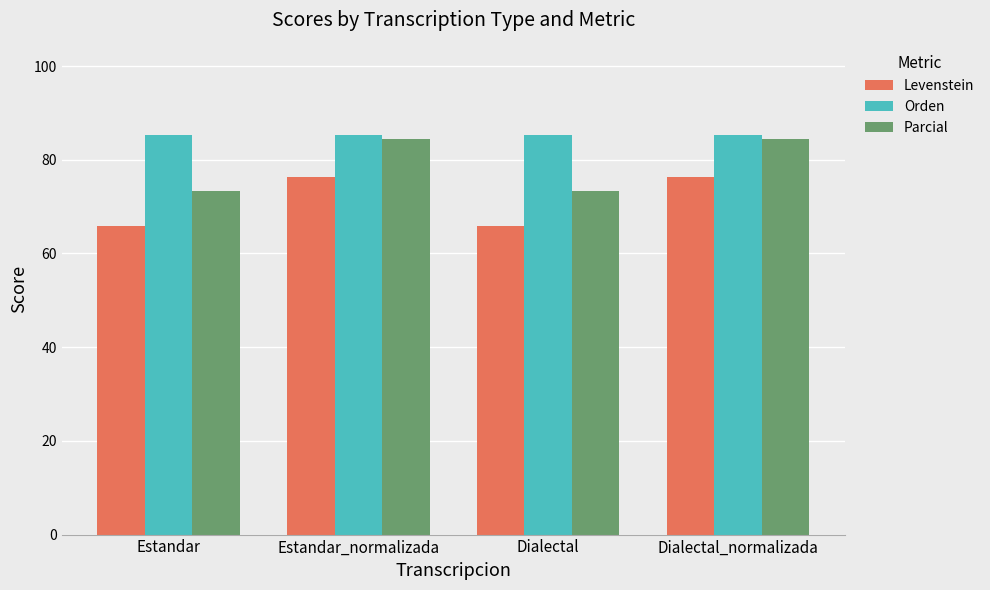

What is the maximum value for Levenstein?

76.4